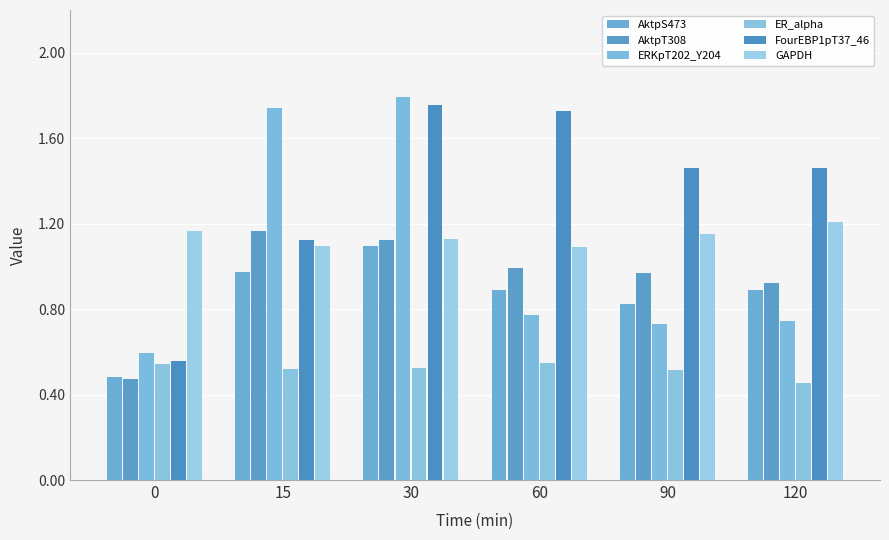

Which label corresponds to the smallest value in the chart?

120